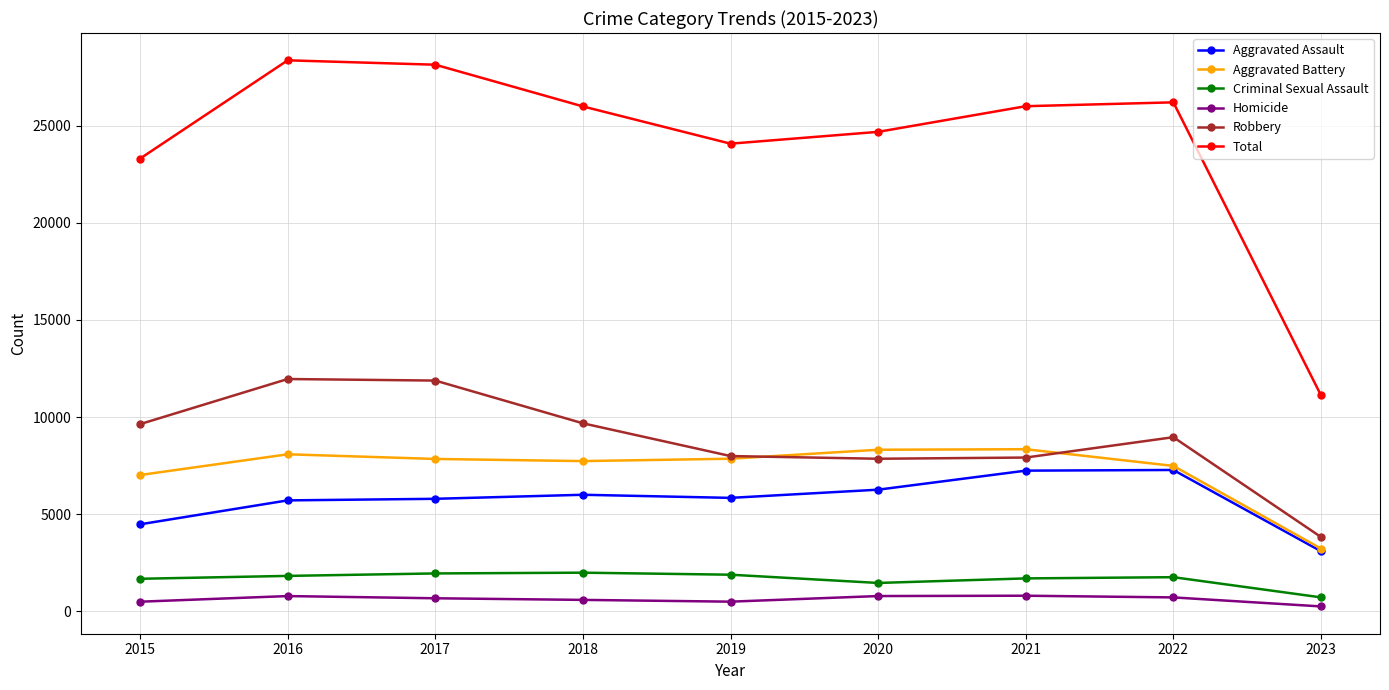

Is the value of Homicide at 2016 greater than the value of Total at 2021?

No